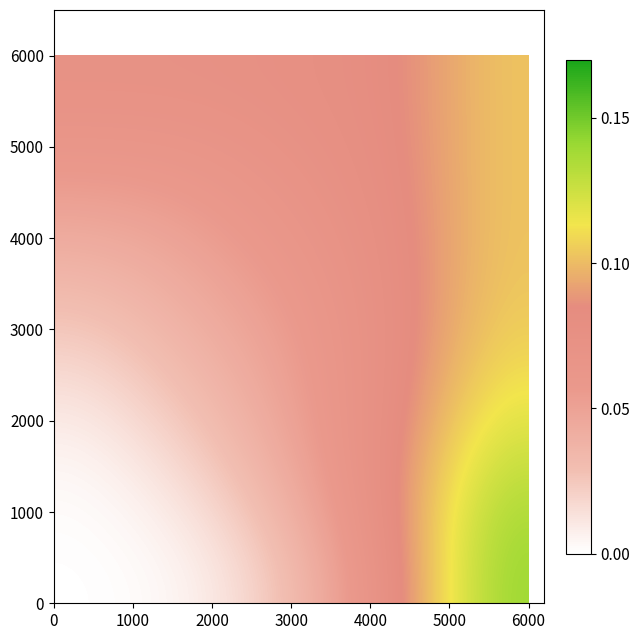

At how many categories does at least one series exceed 0?

13